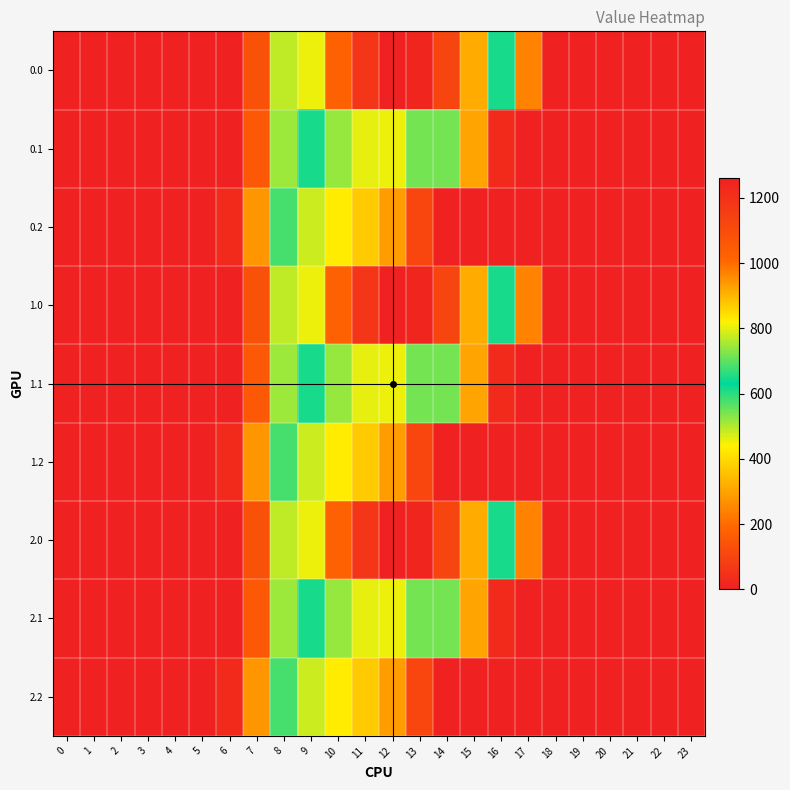

At which category is the sum across all series the highest?

11